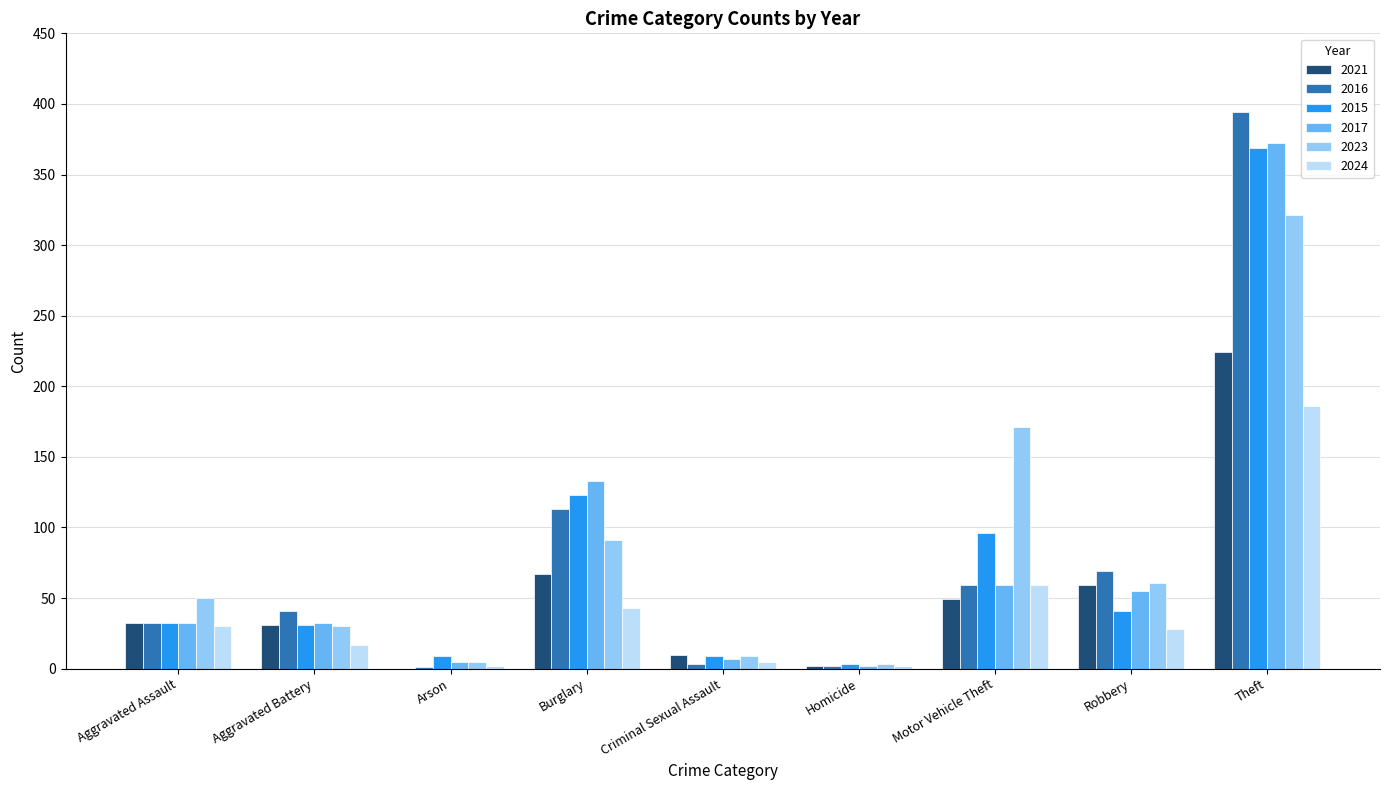

Where is 2016 nearest to the value 197?

Burglary